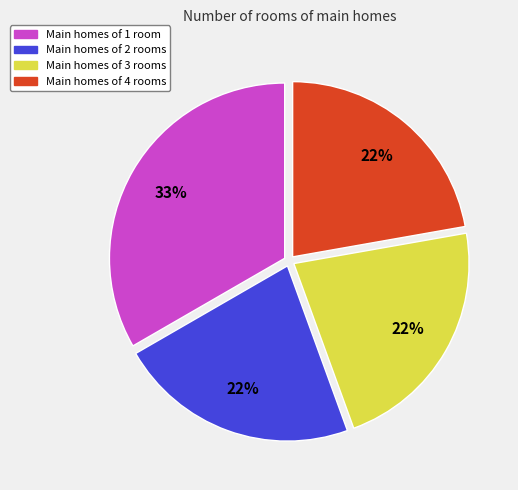

Is the sum of Main homes of 3 rooms and Main homes of 1 room greater than half?

Yes